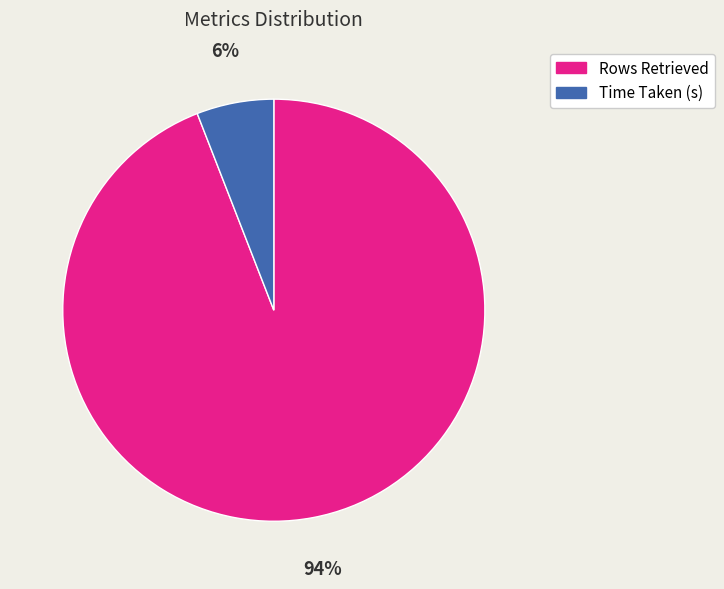

True or false: Time Taken (s) accounts for 6% of the total.

True